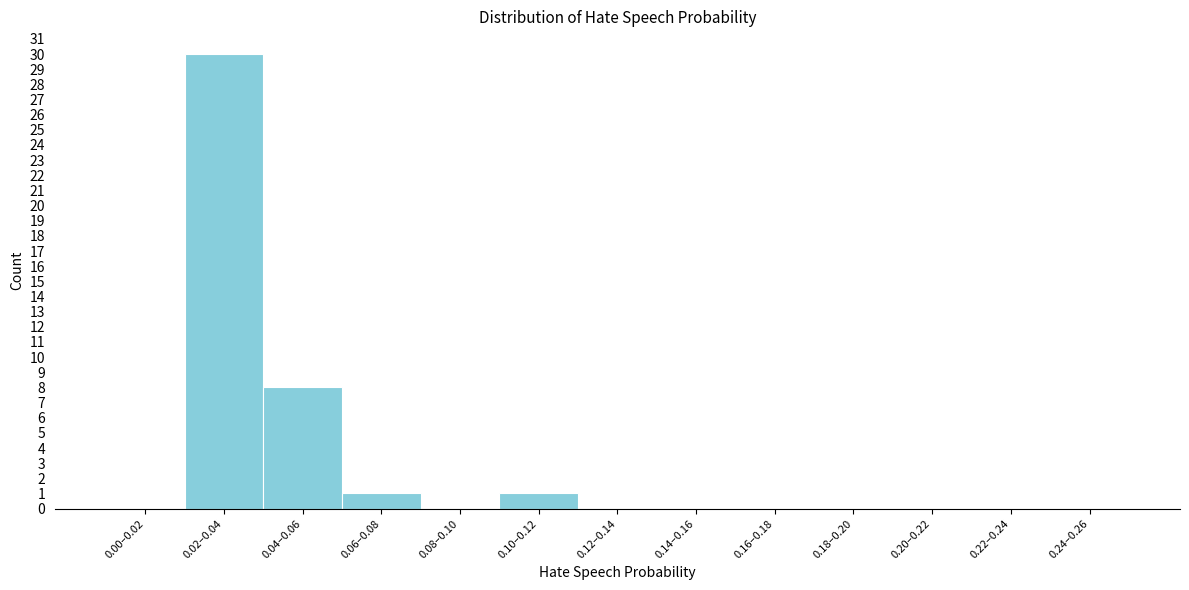

Reading left to right, transcribe all the data shown in this chart.

0.00–0.02=0	0.02–0.04=30	0.04–0.06=8	0.06–0.08=1	0.08–0.10=0	0.10–0.12=1	0.12–0.14=0	0.14–0.16=0	0.16–0.18=0	0.18–0.20=0	0.20–0.22=0	0.22–0.24=0	0.24–0.26=0